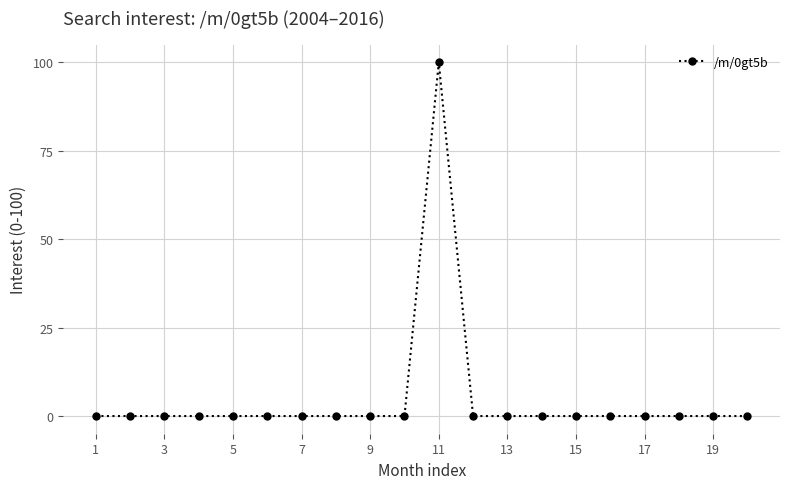

How many data points does each series have?

20